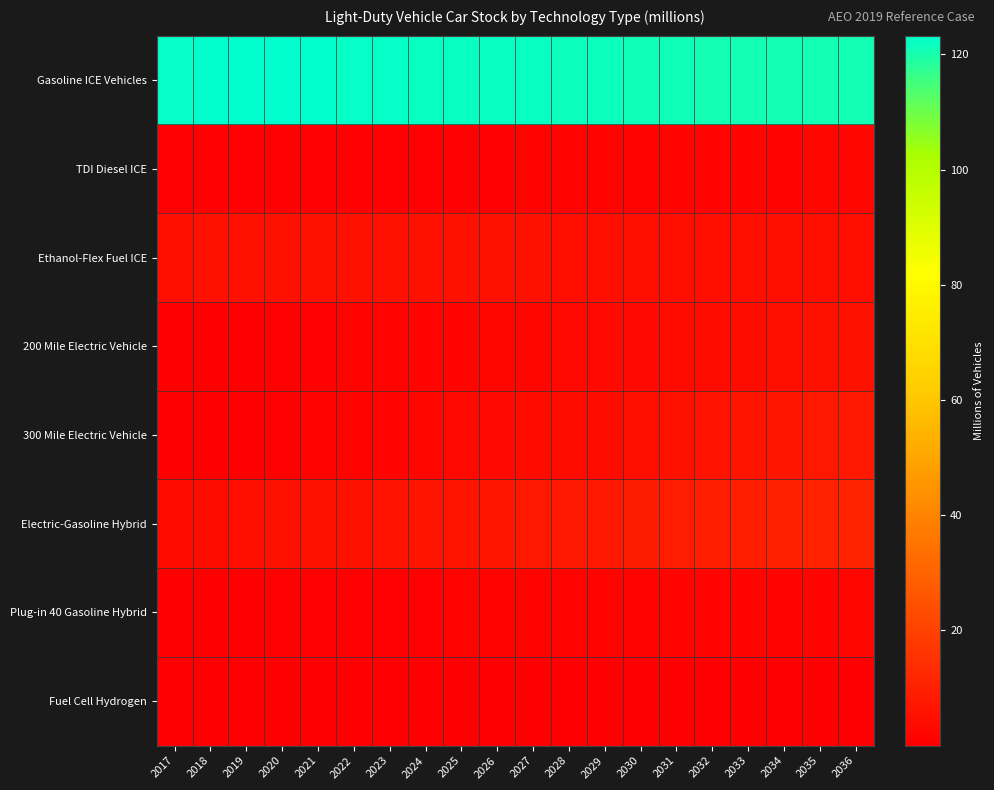

Rank the series by their maximum value, from lowest to highest.

Fuel Cell Hydrogen, Plug-in 40 Gasoline Hybrid, TDI Diesel ICE, Ethanol-Flex Fuel ICE, 200 Mile Electric Vehicle, 300 Mile Electric Vehicle, Electric-Gasoline Hybrid, Gasoline ICE Vehicles